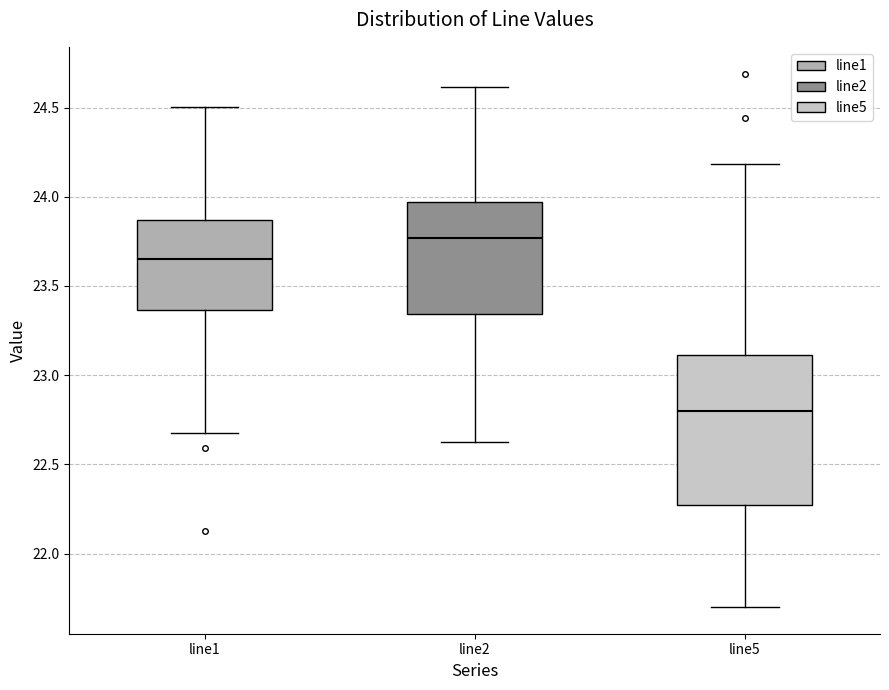

Which box is the tallest, from its lower edge to its upper edge?

line5